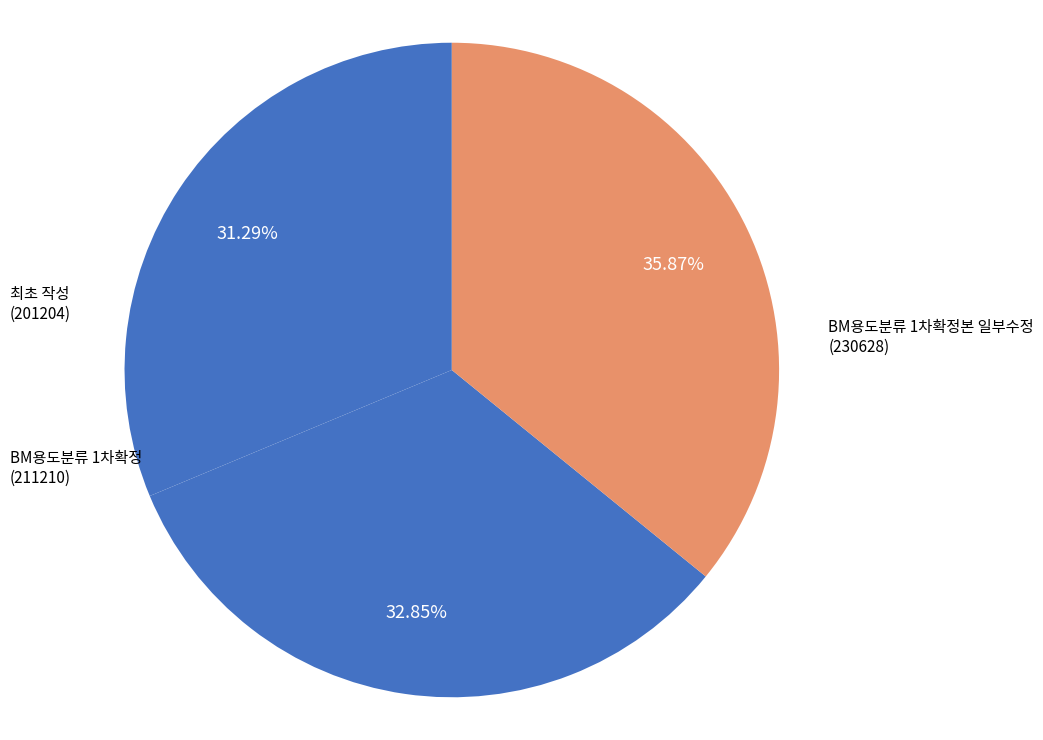

To the nearest percent, what is the difference between the largest and smallest slice percentages?

5%